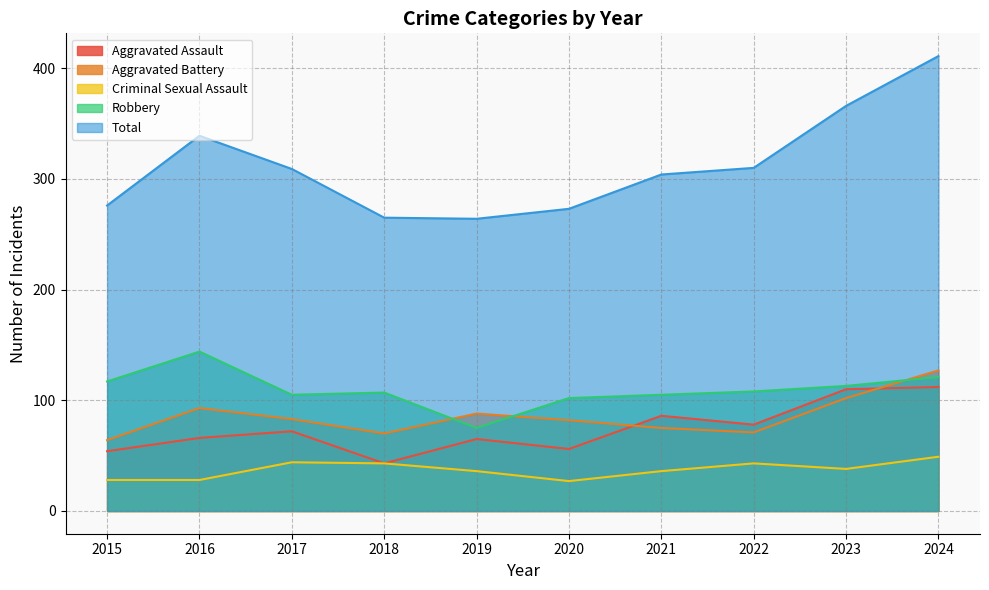

In Robbery, how many points are higher than both neighbors (excluding endpoints)?

2